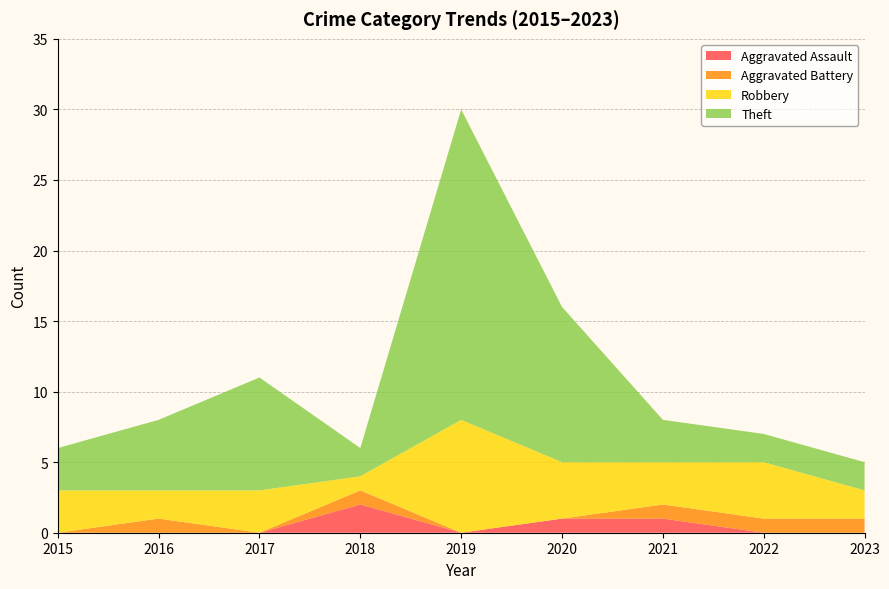

Reading left to right, extract all data points from this chart.

Aggravated Assault: 2015=0	2016=0	2017=0	2018=2	2019=0	2020=1	2021=1	2022=0	2023=0
Aggravated Battery: 2015=0	2016=1	2017=0	2018=1	2019=0	2020=0	2021=1	2022=1	2023=1
Robbery: 2015=3	2016=2	2017=3	2018=1	2019=8	2020=4	2021=3	2022=4	2023=2
Theft: 2015=3	2016=5	2017=8	2018=2	2019=22	2020=11	2021=3	2022=2	2023=2
Total: 2015=6	2016=8	2017=11	2018=6	2019=30	2020=16	2021=8	2022=7	2023=5